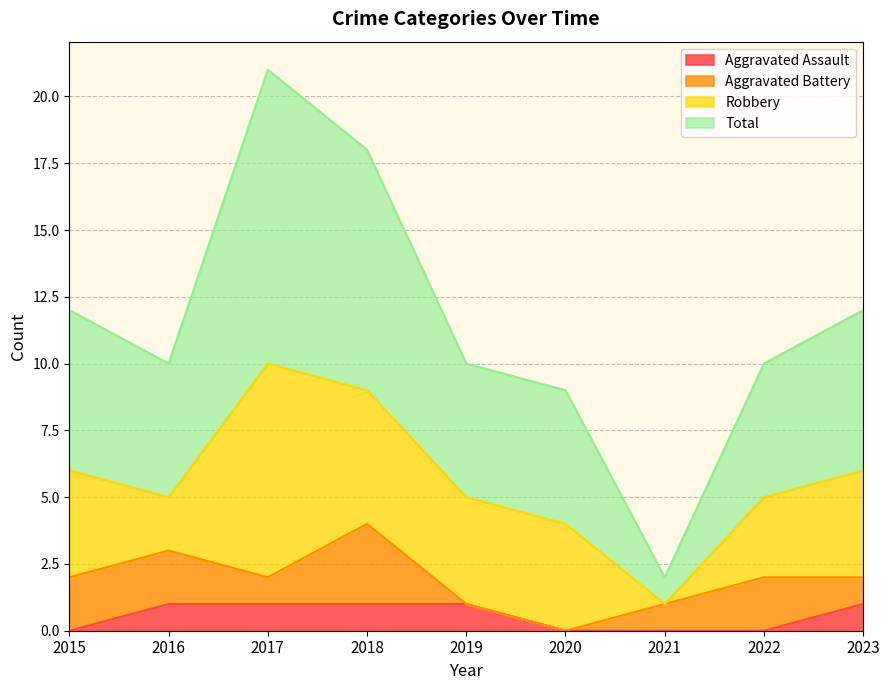

True or false: Total and Aggravated Assault intersect in this chart.

False